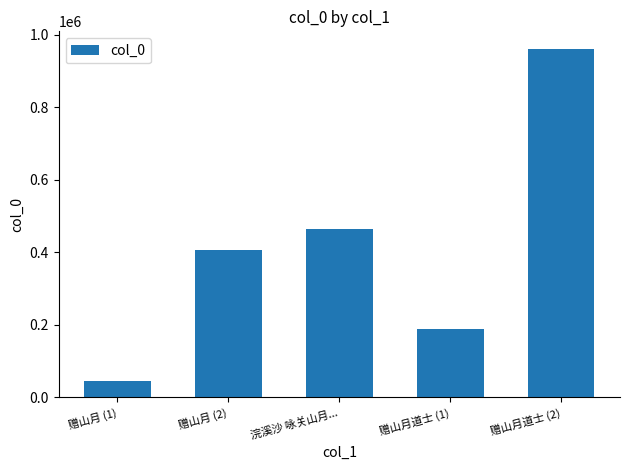

Are the bars horizontal?

No